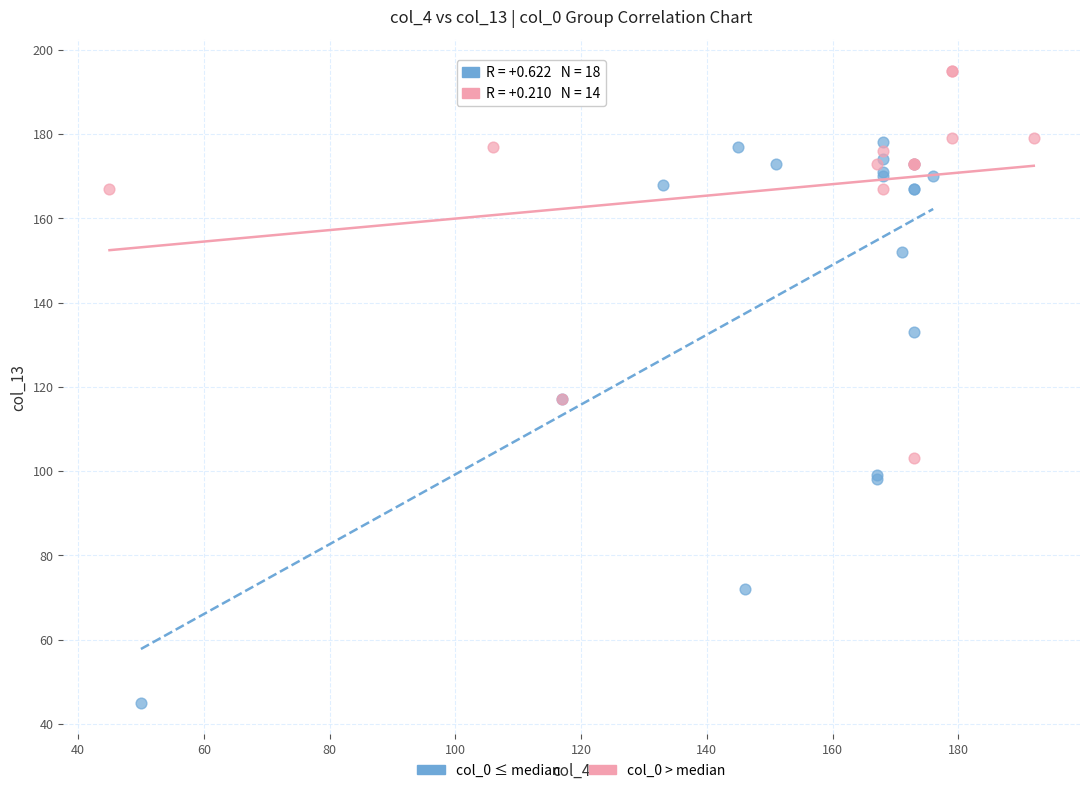

Which series reaches the maximum Y coordinate?

col_0 > median